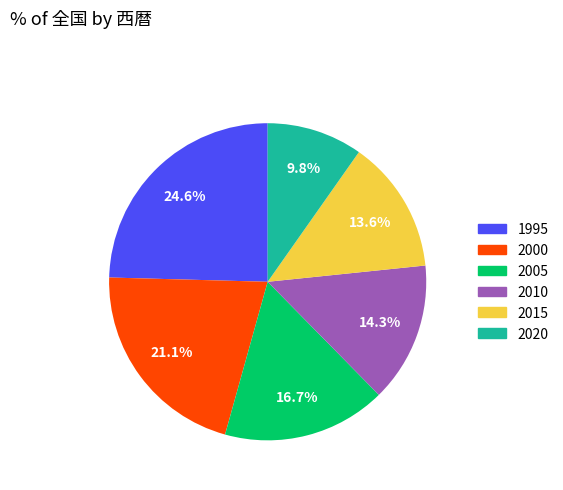

True or false: 2000 accounts for 21% of the total.

True